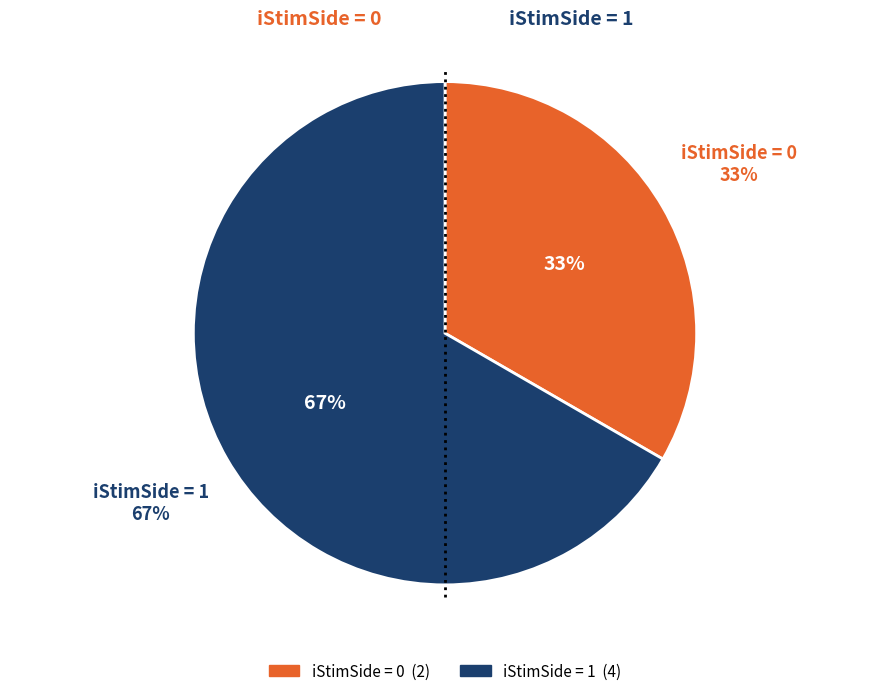

To the nearest percent, what is the average slice percentage?

50%